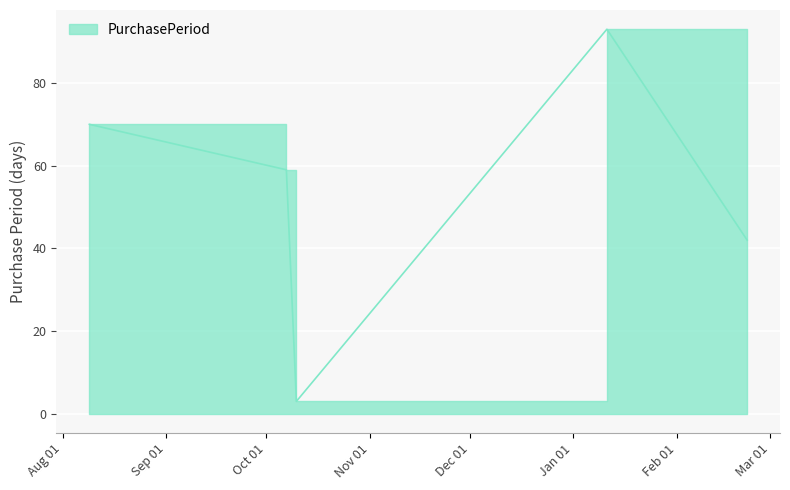

Count the number of values greater than 59.

2